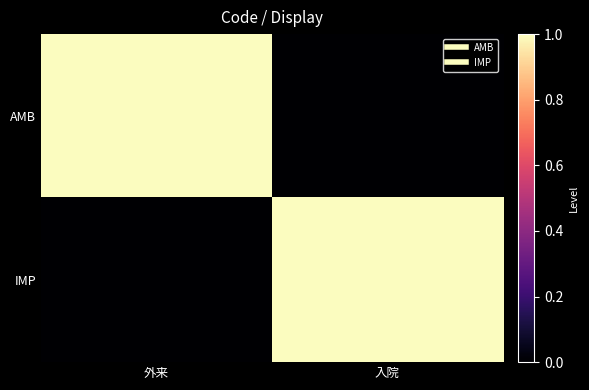

At 外来, list the series in order from smallest to largest.

IMP, AMB